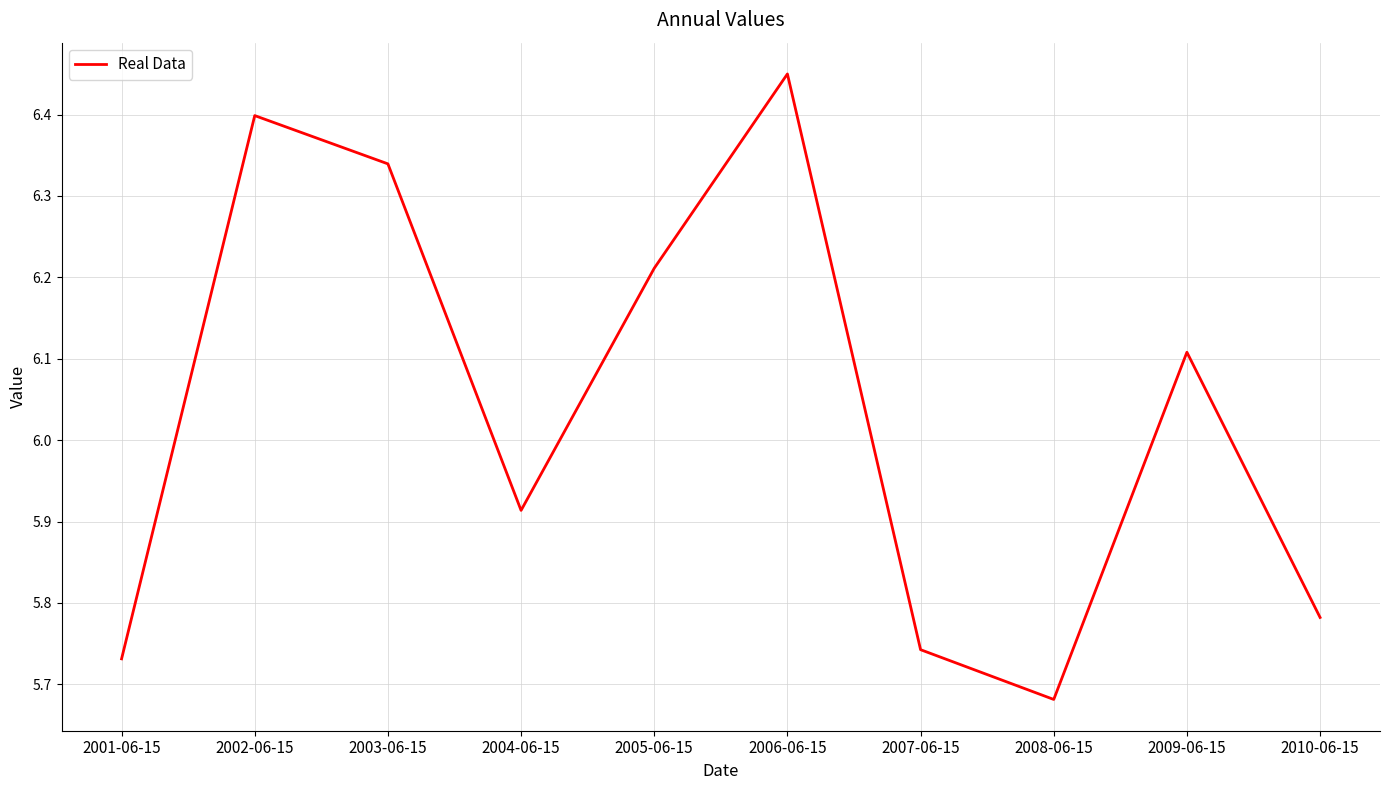

At which category does the chart reach its peak across all series?

2006-06-15